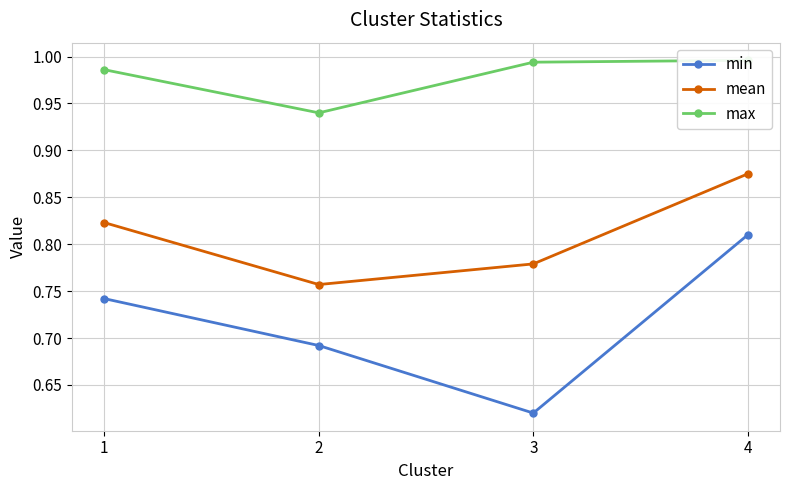

How many series are shown in this chart?

3